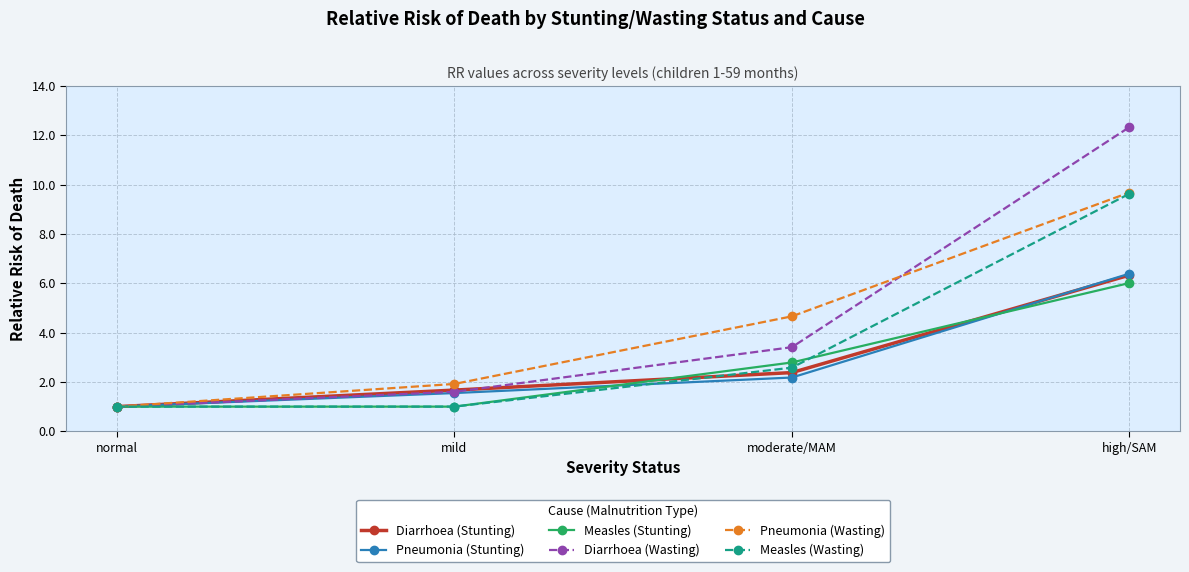

Which series has the largest total across all categories?

Diarrhoea (Wasting)